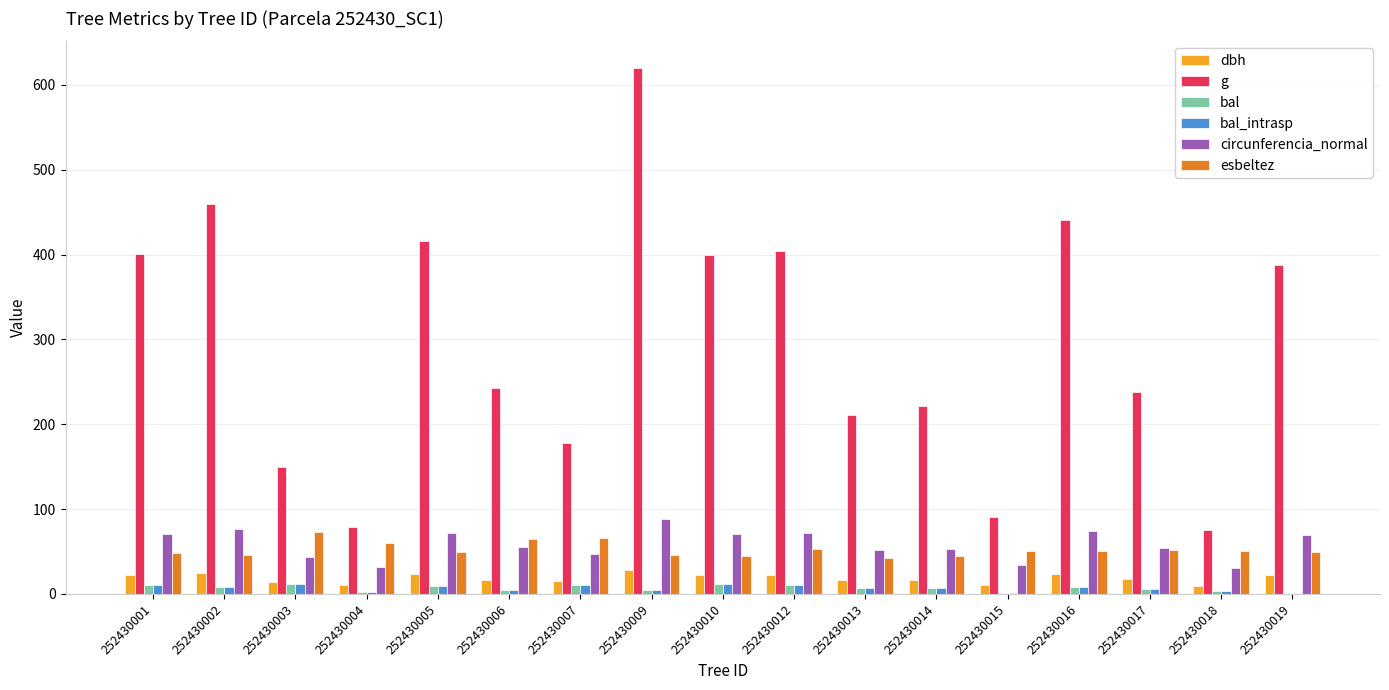

Which series changed the most between 252430007 and 252430014?

g